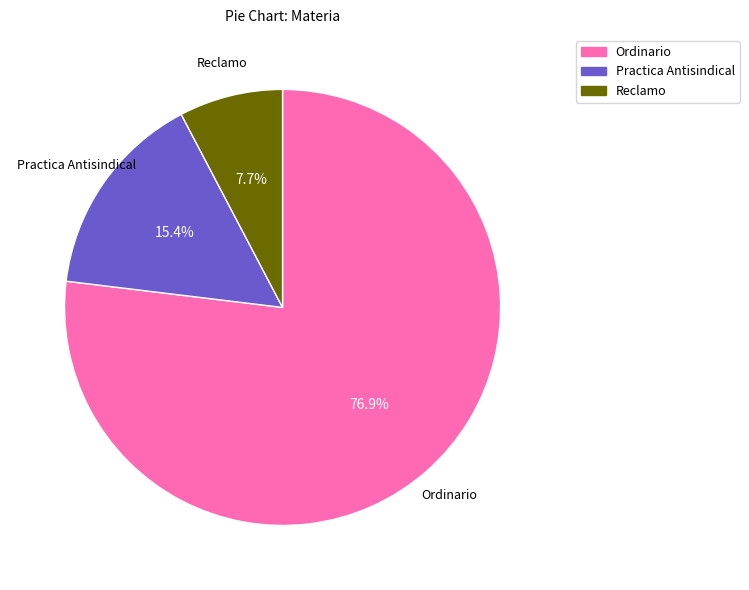

Which slice is the largest?

Ordinario